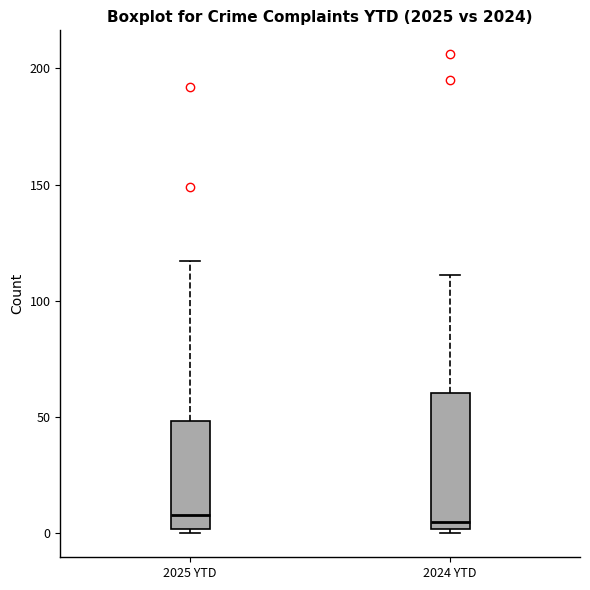

Which box is the tallest, from its lower edge to its upper edge?

2024 YTD